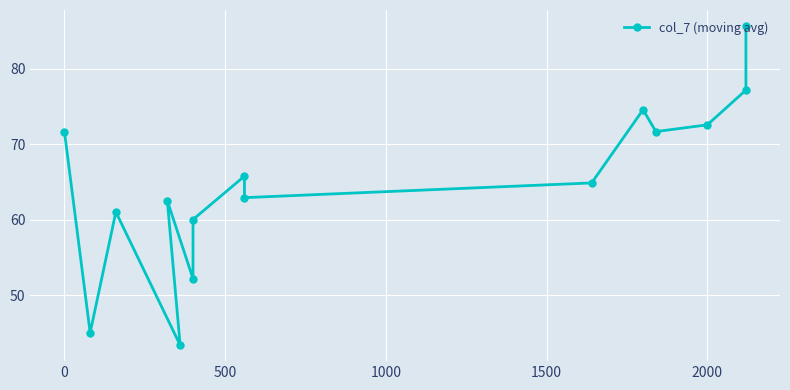

How many interior local peaks (higher than both neighbors) does the data have?

4